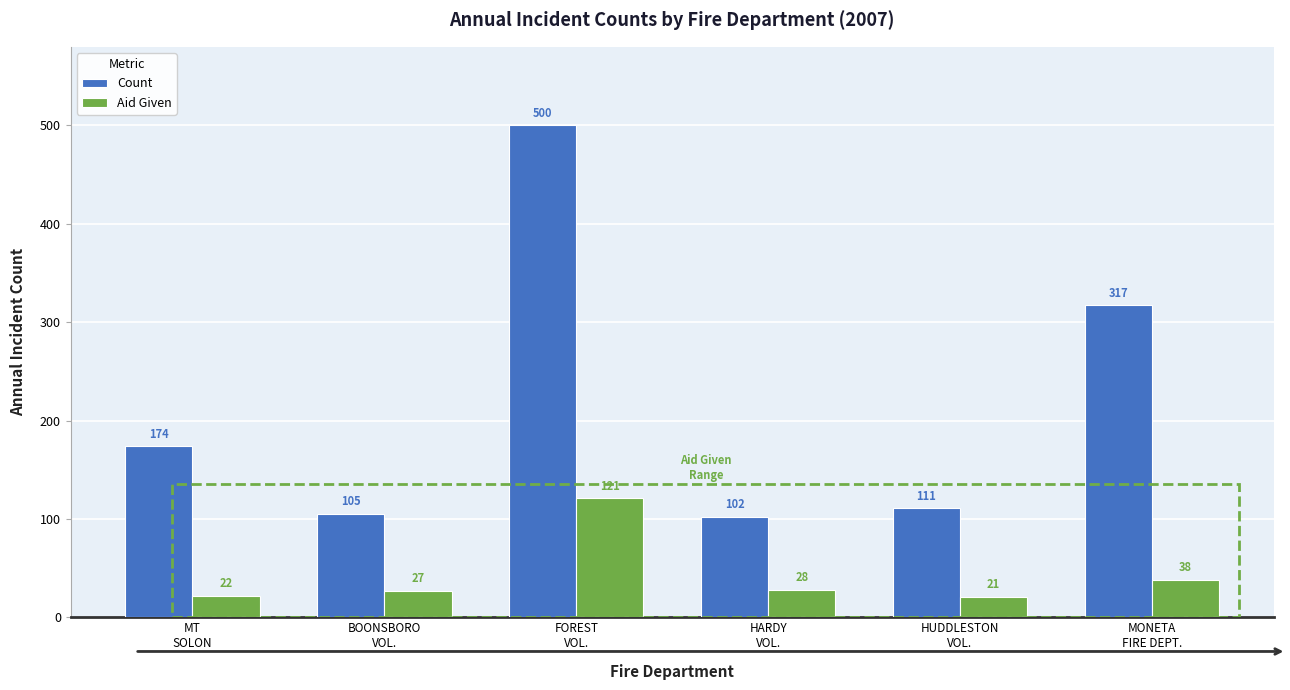

Which category has the highest value in the Aid Given series?

FOREST
VOL.